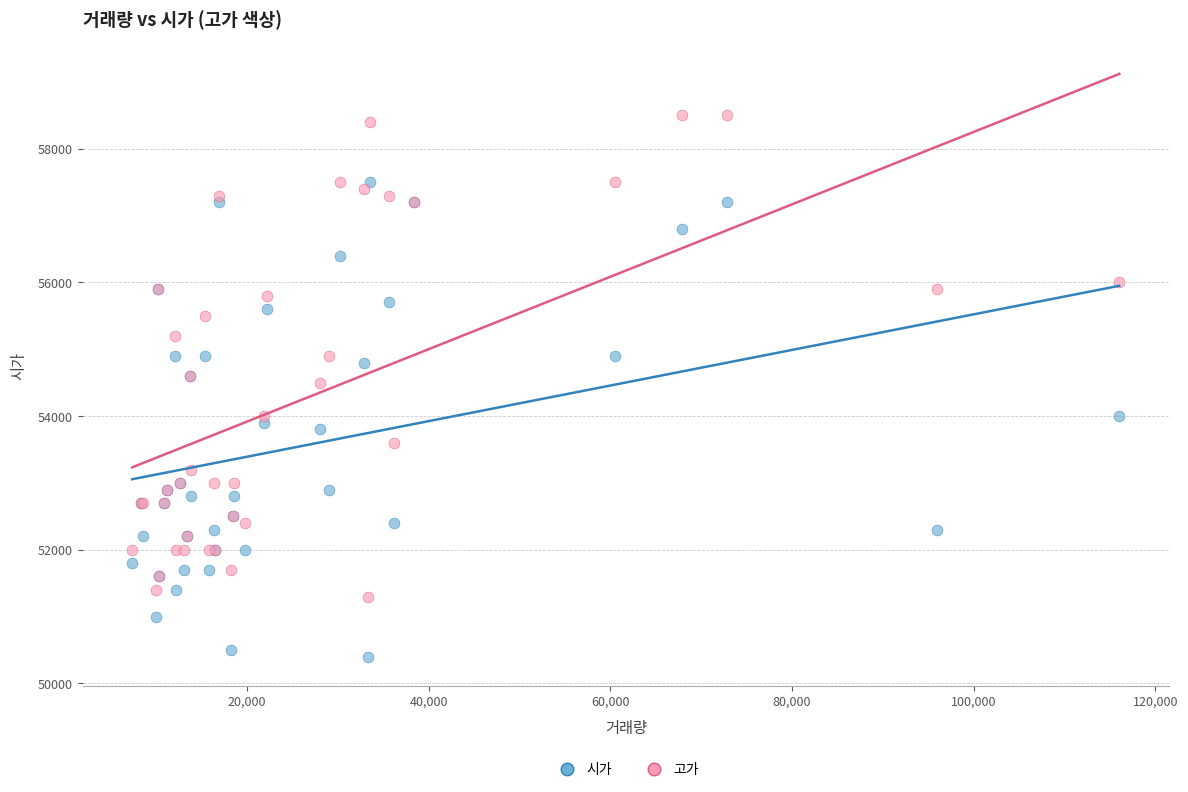

Which series reaches the maximum Y coordinate?

고가